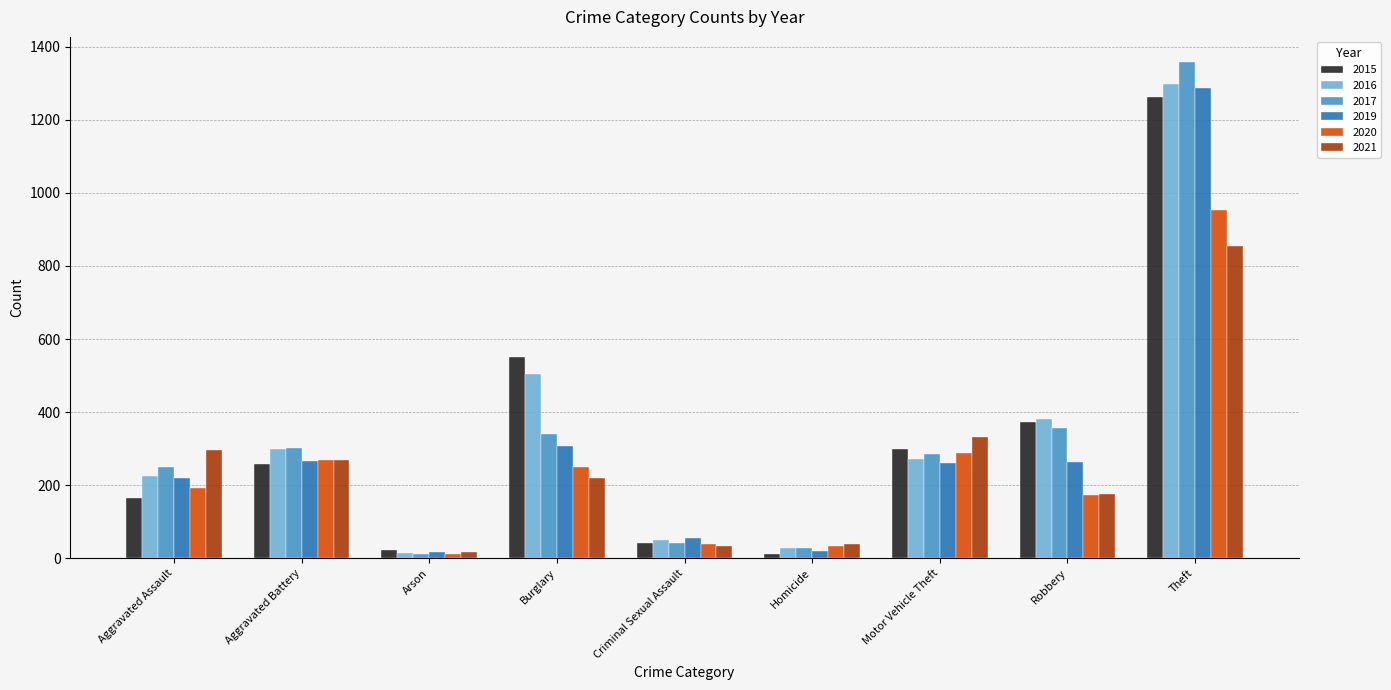

True or false: 2020 has a value of 250 at Burglary.

True